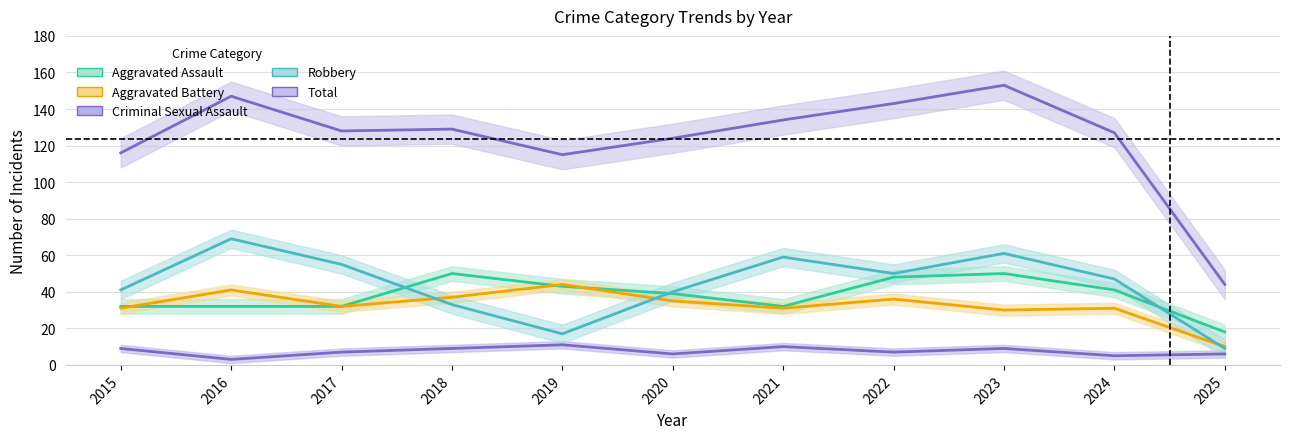

How many lines are shown in the chart?

5